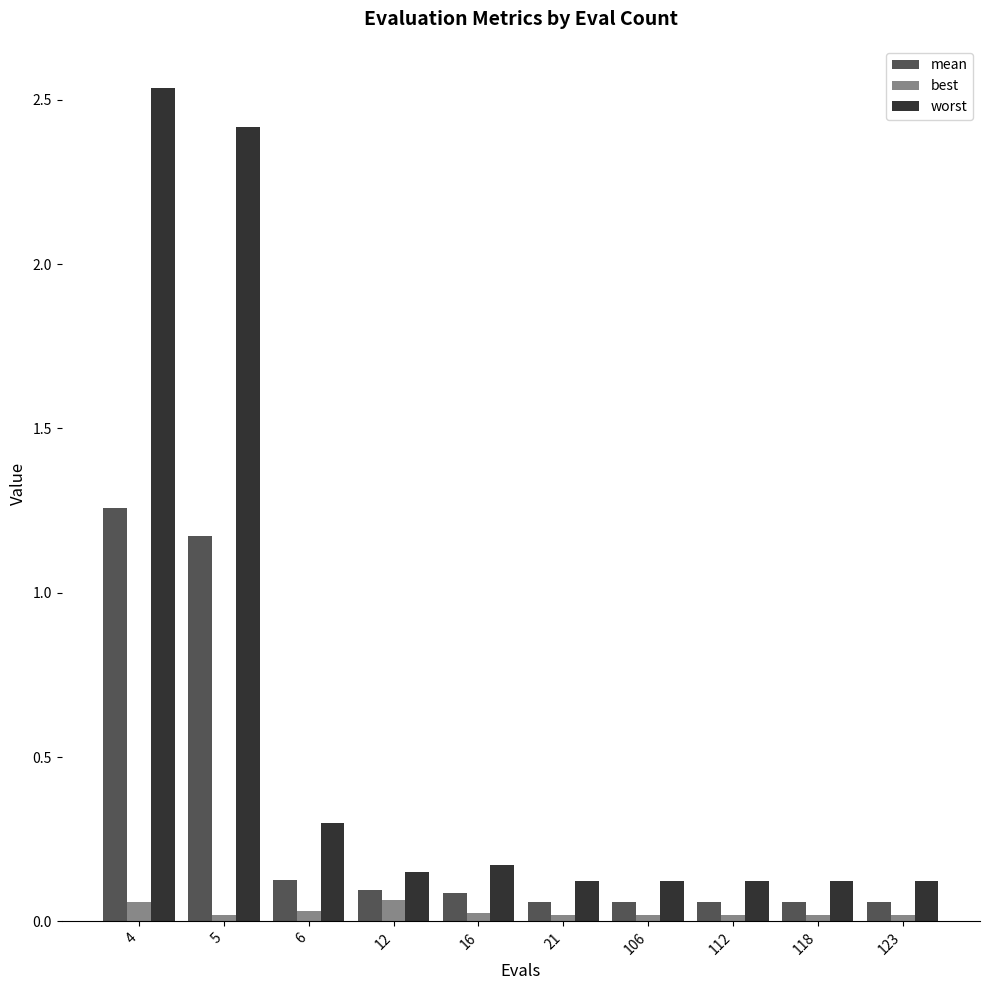

At how many categories does at least one series exceed 0?

10